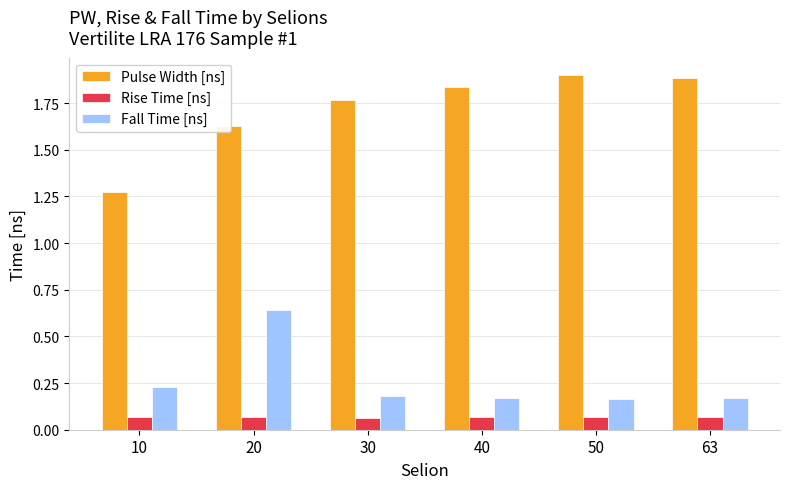

What is the average value of the Pulse Width [ns] series?

1.7